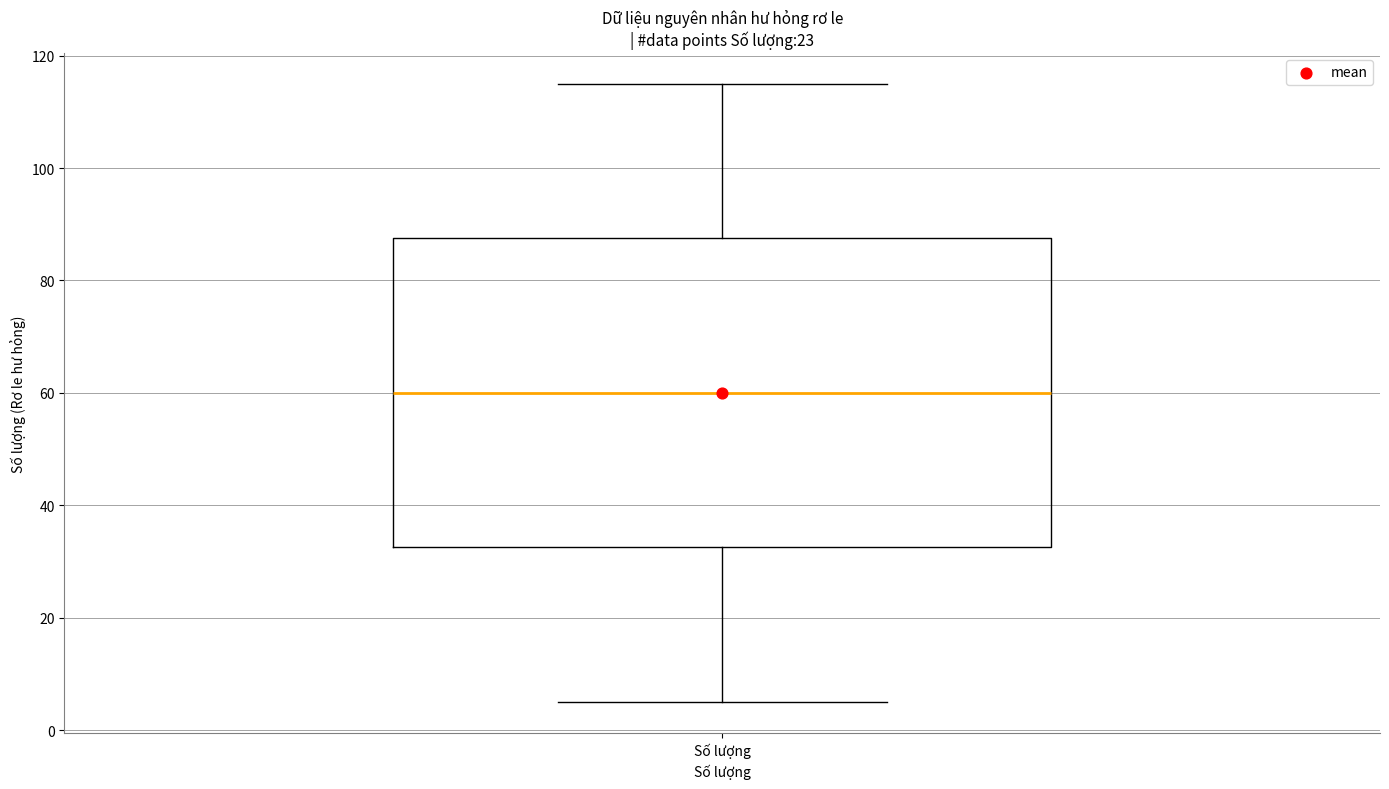

Where does the upper whisker of the box for Số lượng end on the y-axis? The values are not printed on the chart, so give them approximately, as read against the axis.

116